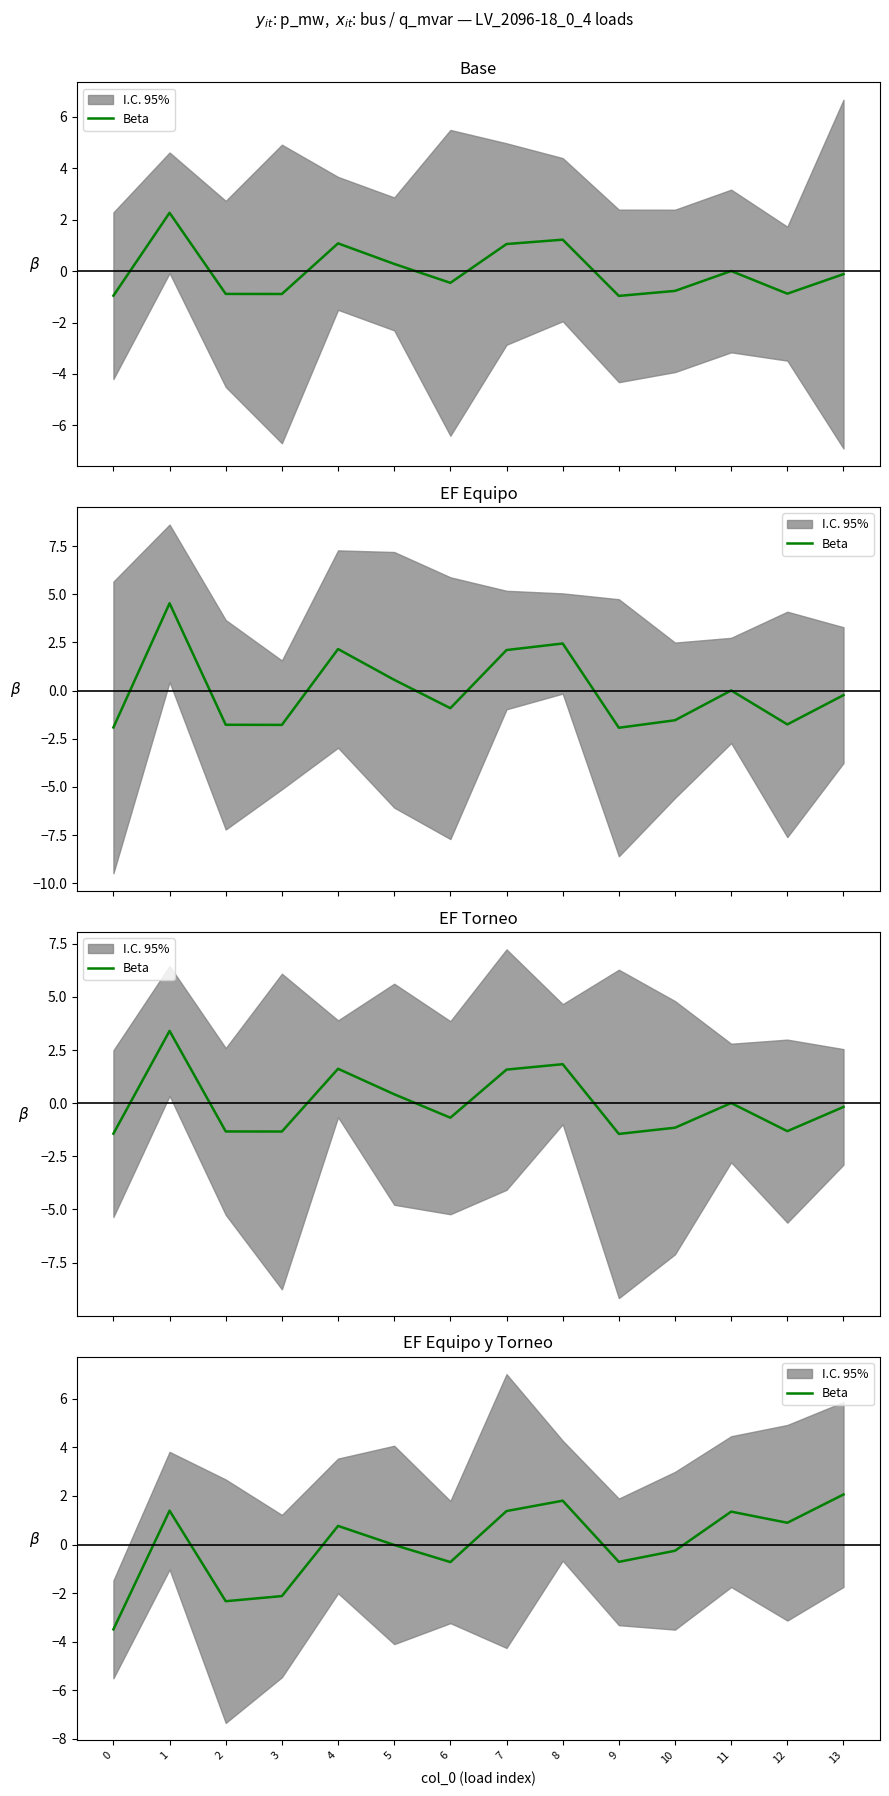

Rank the categories by value from highest to lowest.

13, 8, 1, 7, 11, 12, 4, 5, 10, 9, 6, 3, 2, 0